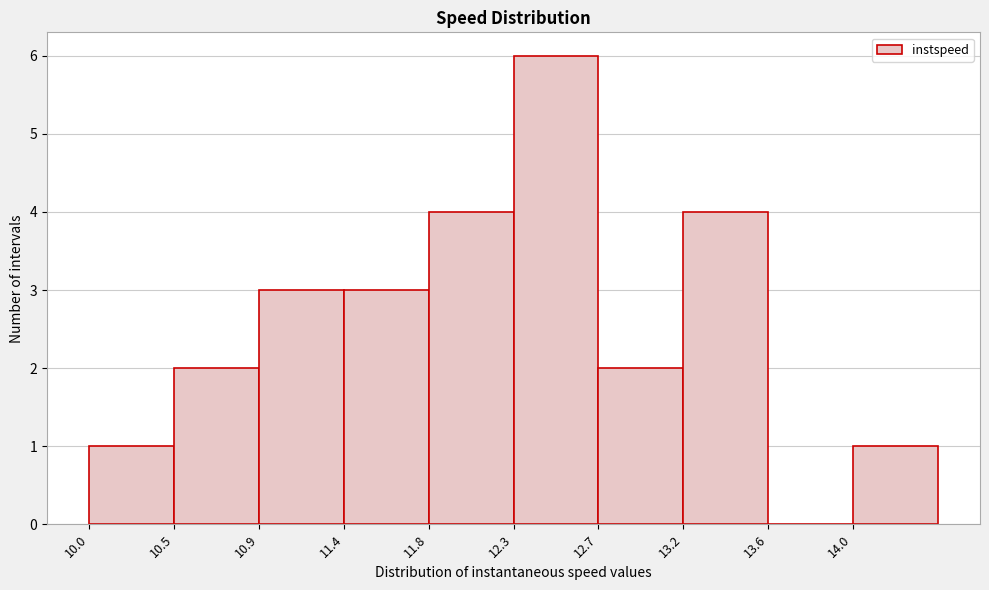

Reading right to left, transcribe all the data shown in this chart.

14.0=1	13.6=0	13.2=4	12.7=2	12.3=6	11.8=4	11.4=3	10.9=3	10.5=2	10.0=1